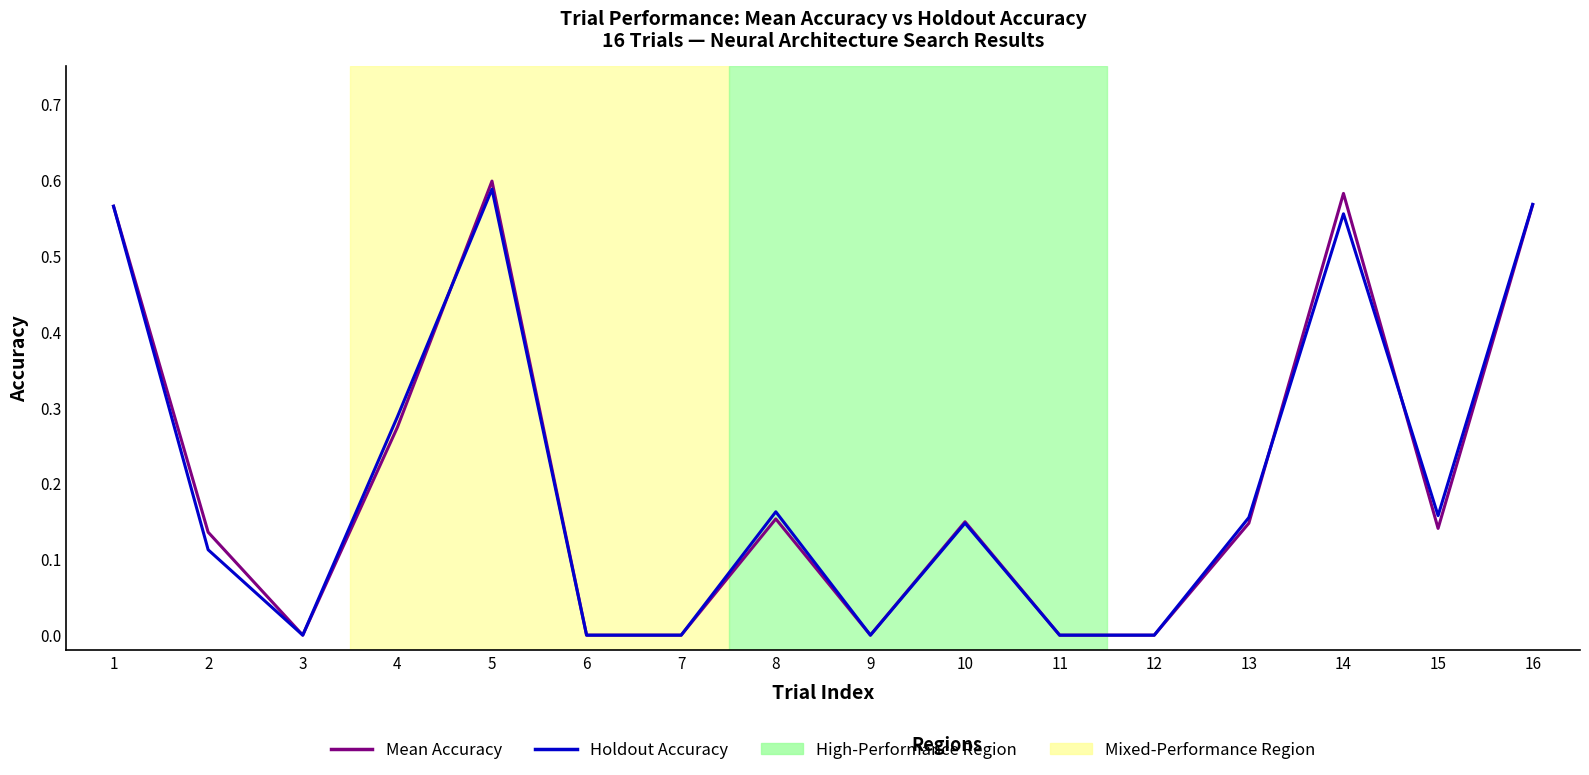

Between 6 and 14, which series saw the biggest shift?

Mean Accuracy